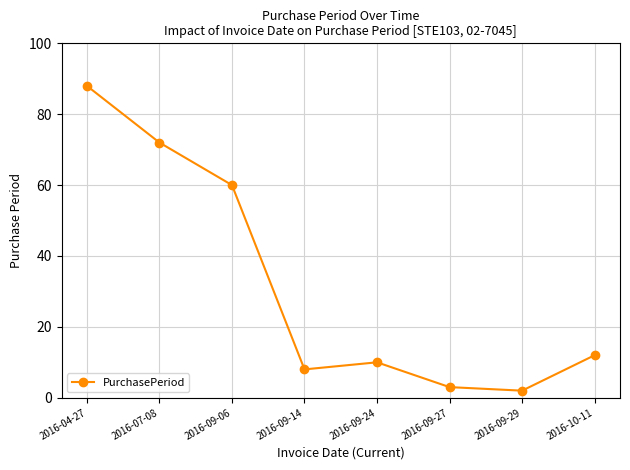

Rank the categories by value from lowest to highest.

2016-09-29, 2016-09-27, 2016-09-14, 2016-09-24, 2016-10-11, 2016-09-06, 2016-07-08, 2016-04-27